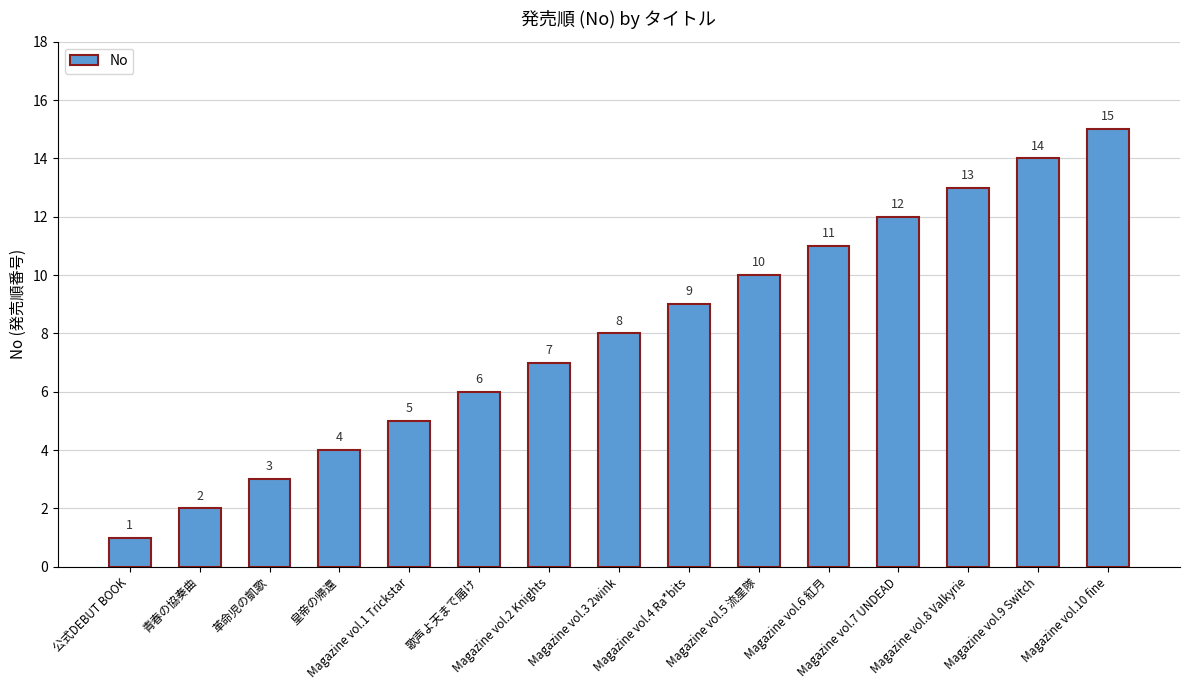

At which label is the value closest to 8?

Magazine vol.3 2wink